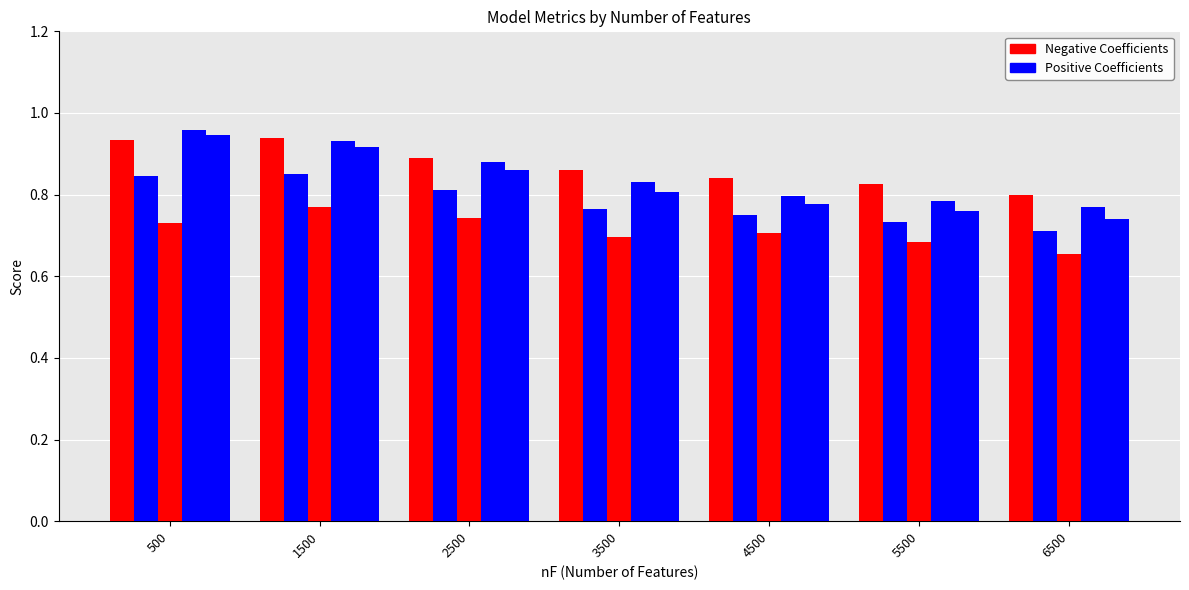

How many bars are there in each group?

5